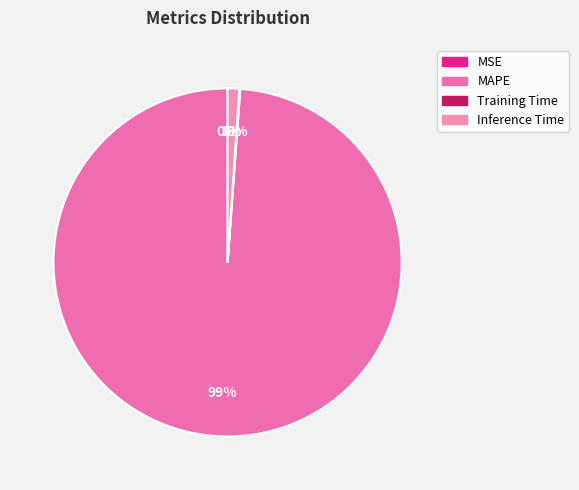

Combined, do Training Time and Inference Time account for over 50%?

No